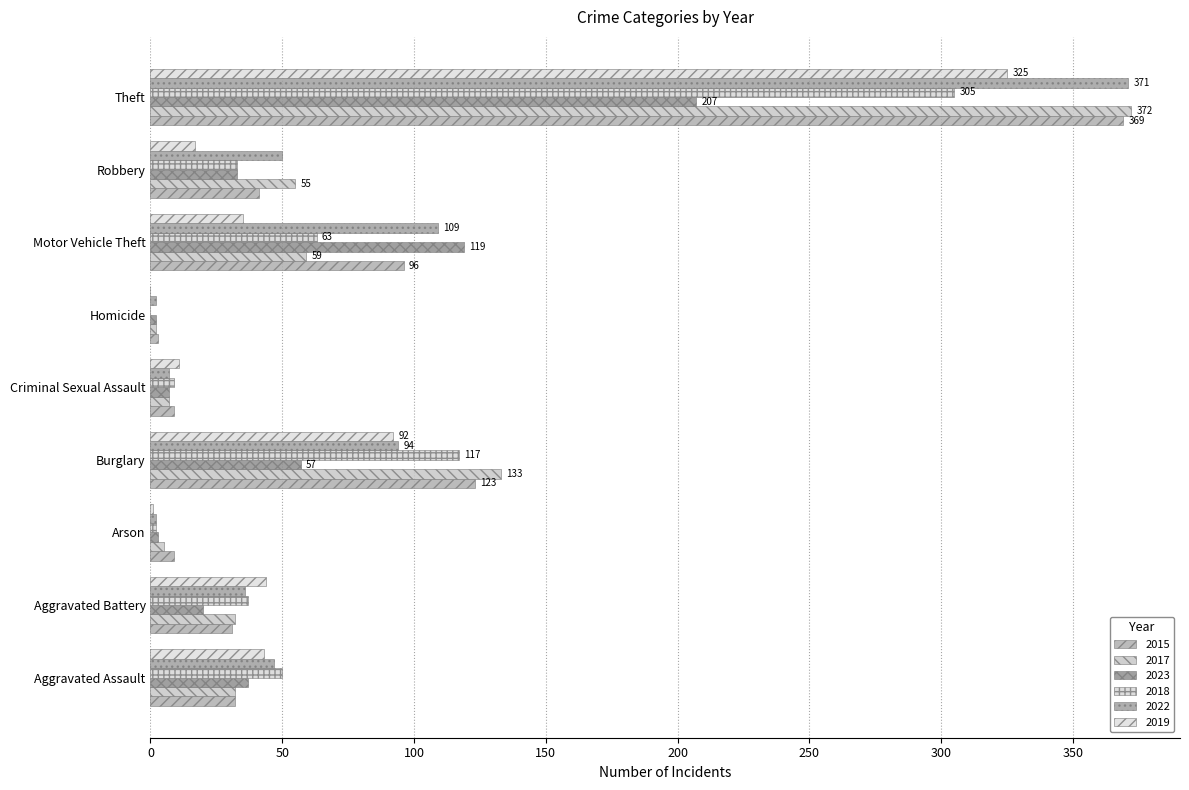

The value of 2018 at Burglary is 117. True or false?

True